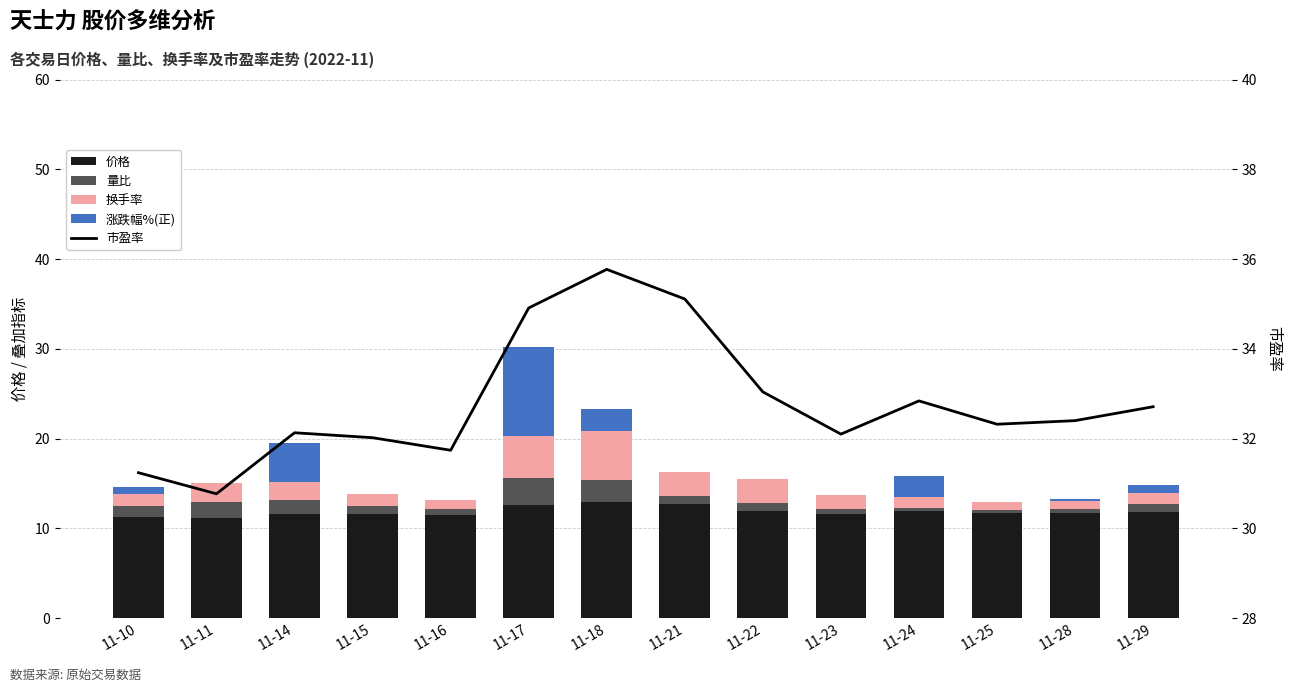

What is the average value of the 量比 series?

1.1